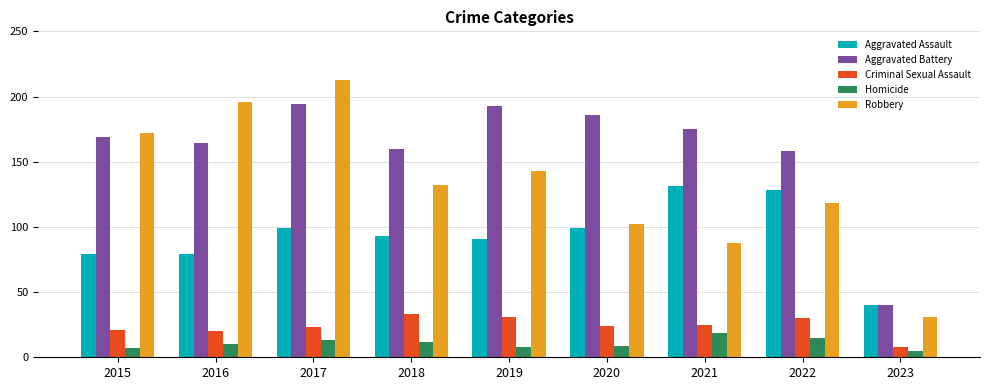

Read the Aggravated Battery value at 2022, to the nearest 50.

150